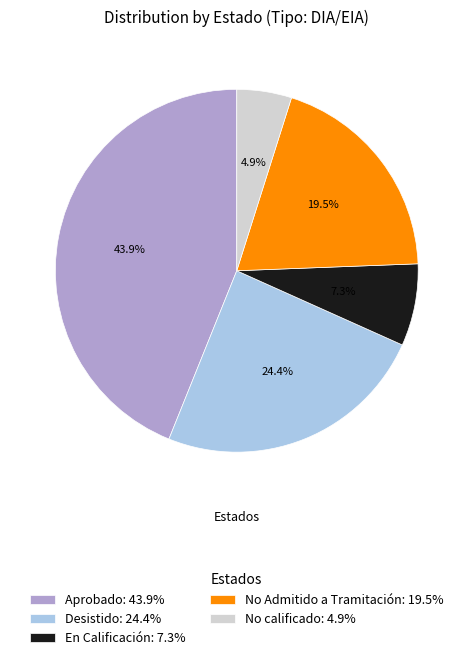

To the nearest percent, what is the average slice percentage?

20%